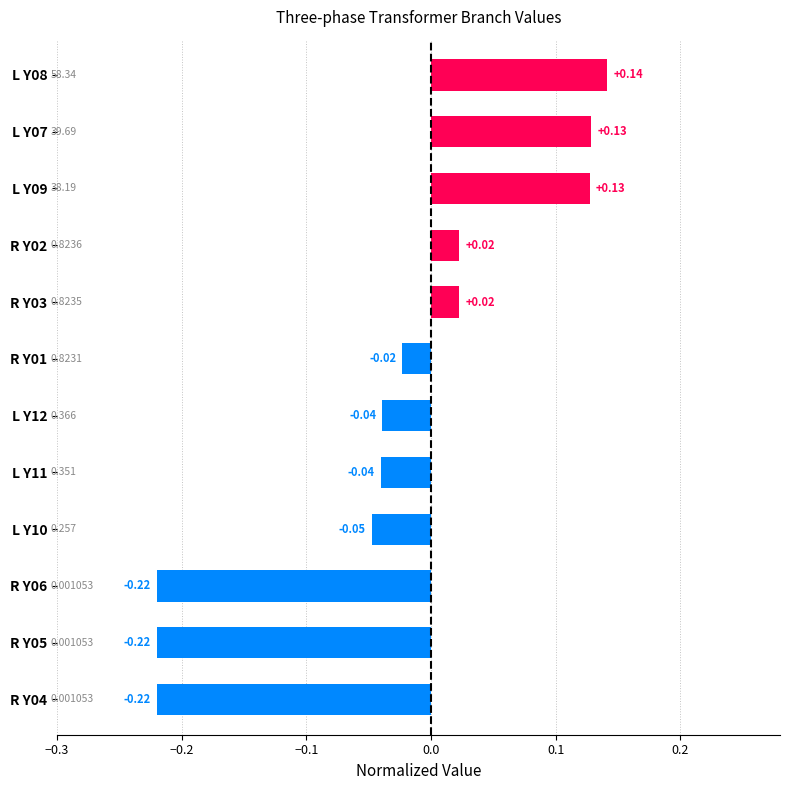

How many values exceed 0?

5